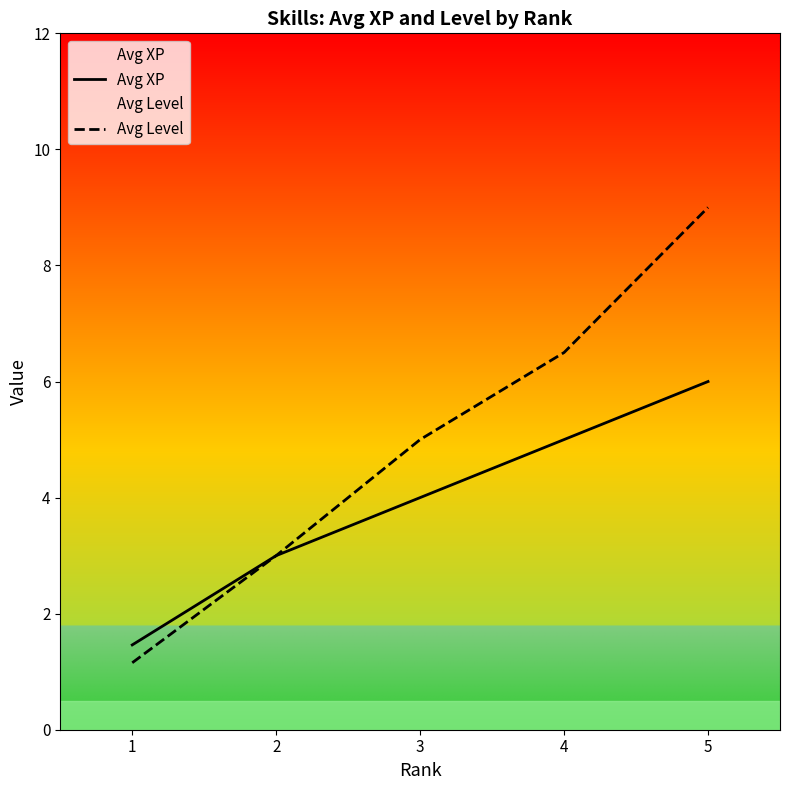

Which label corresponds to the smallest value in the chart?

1